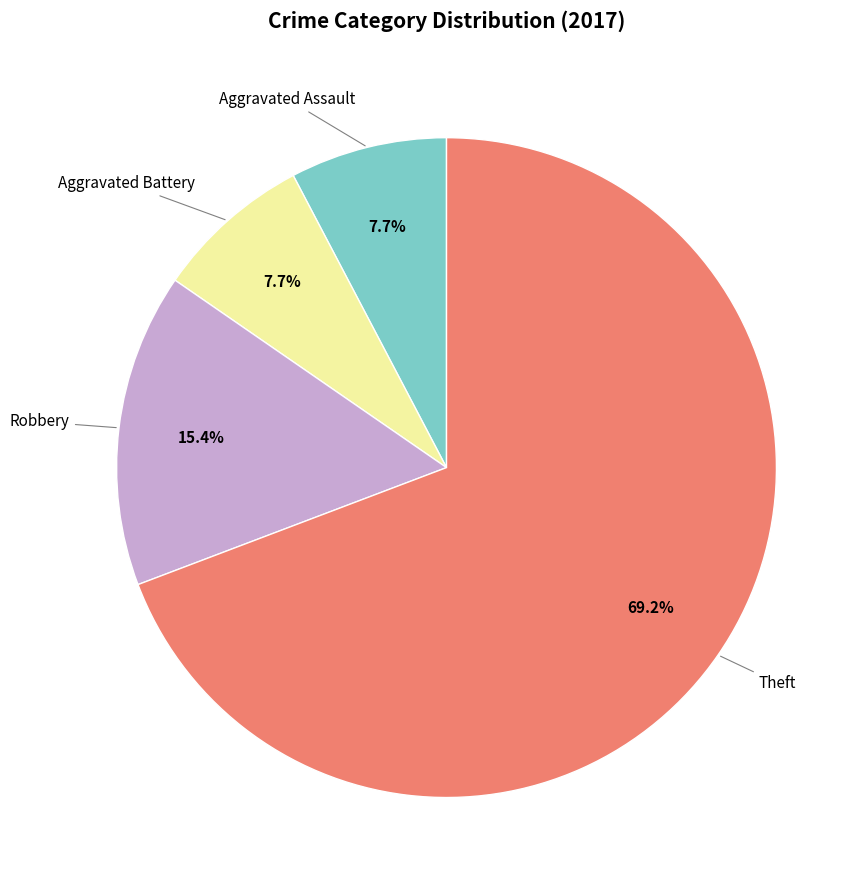

Approximately how many times larger is the value at Theft compared to Aggravated Battery?

9.0